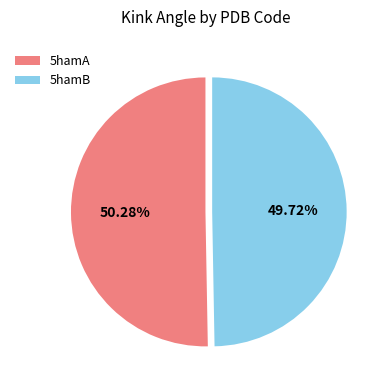

Does 5hamA account for over 50% of the chart?

Yes